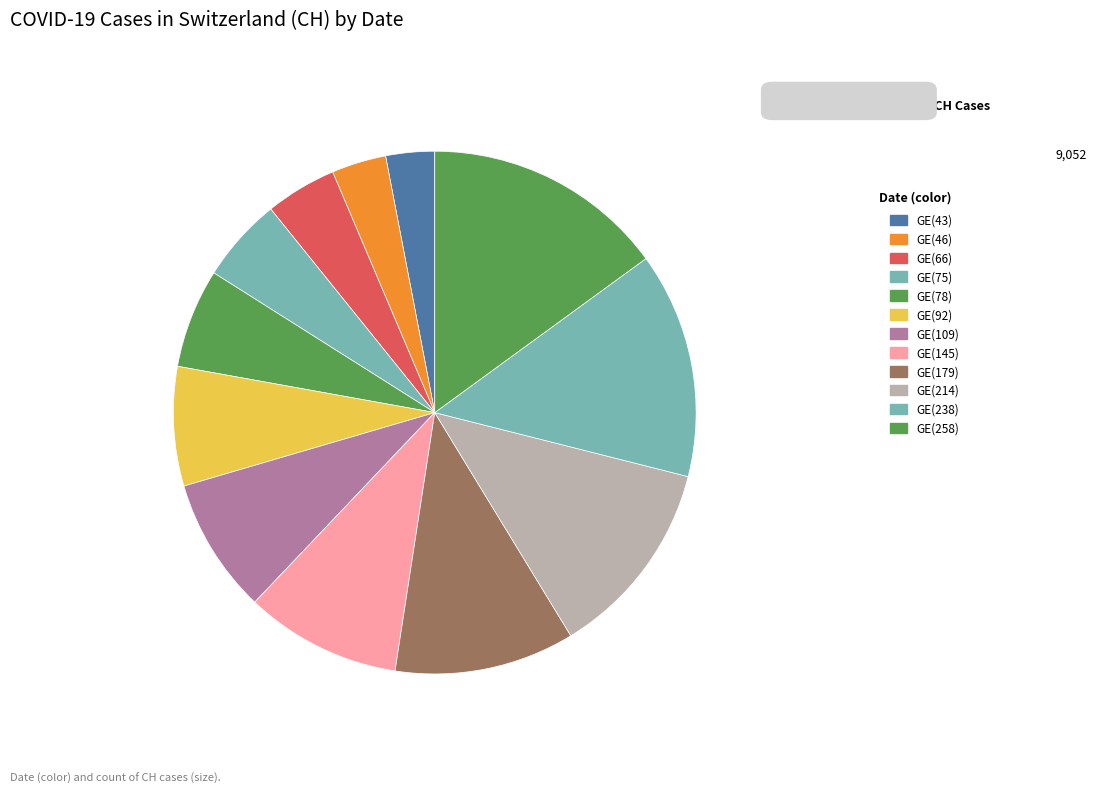

Does any single category account for the majority?

No